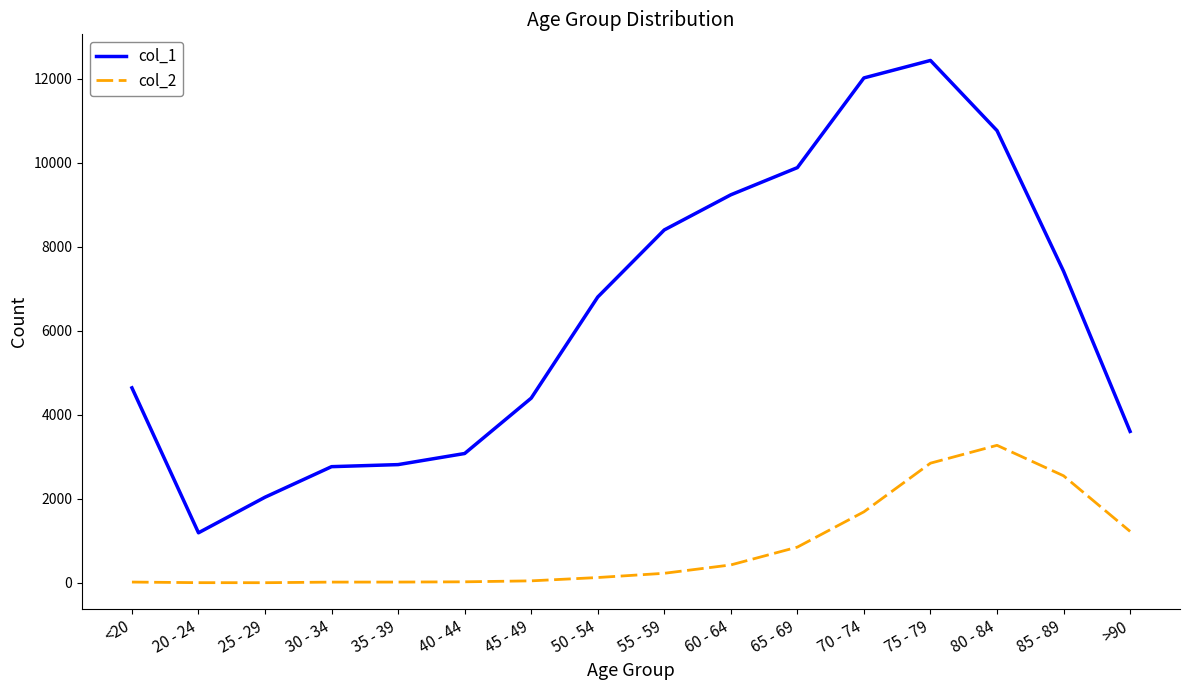

What is the sum of the col_1 values at 50 - 54 and 25 - 29?

8841